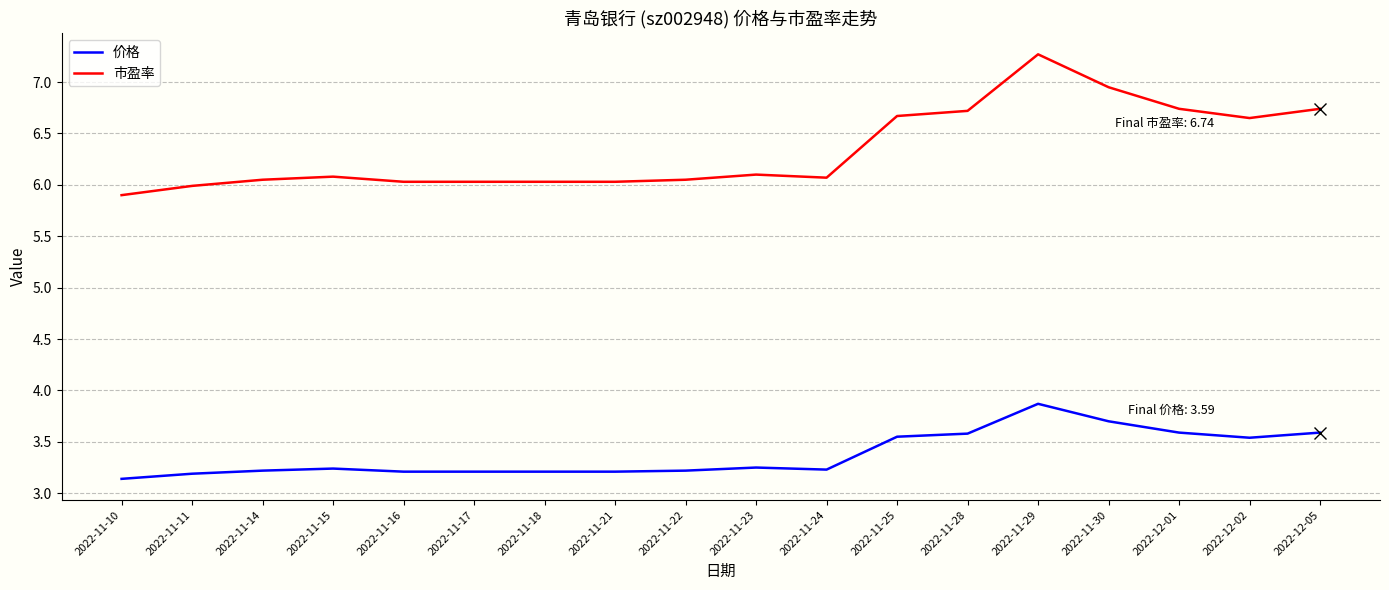

True or false: 价格 has a value of 4.7 at 2022-11-10.

False